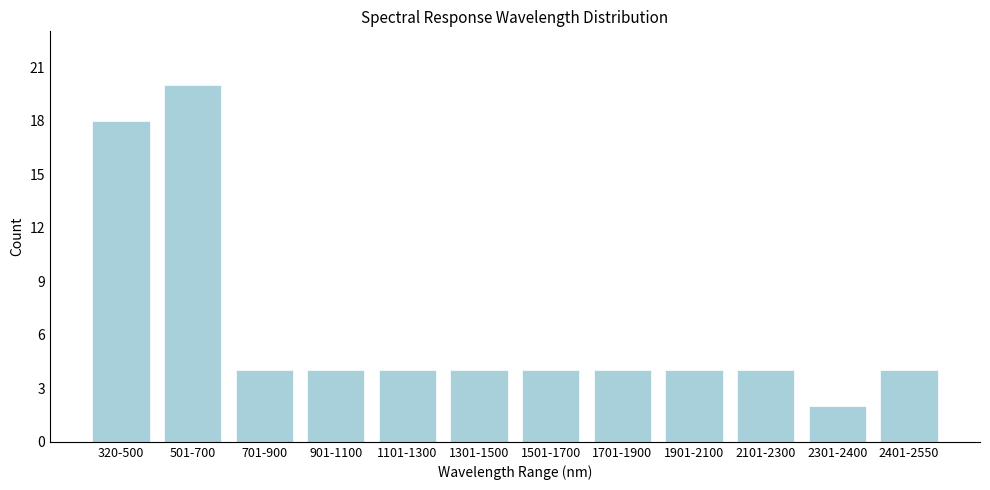

Reading left to right, what are all the values shown in this chart?

18	20	4	4	4	4	4	4	4	4	2	4